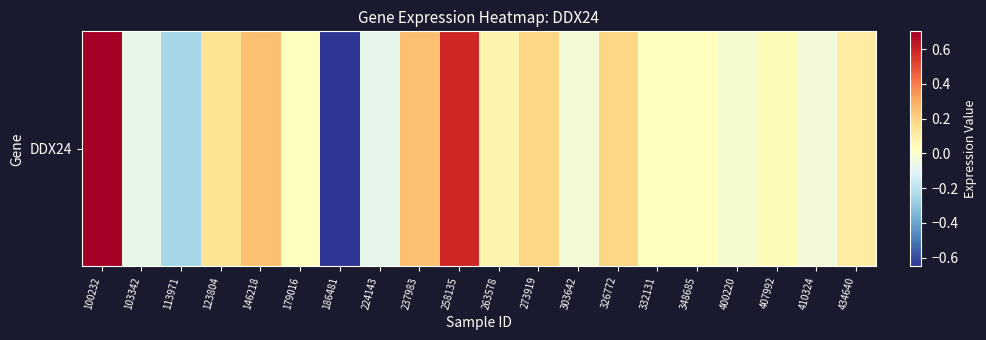

Is it true that the value at 186481 is -0.7?

True